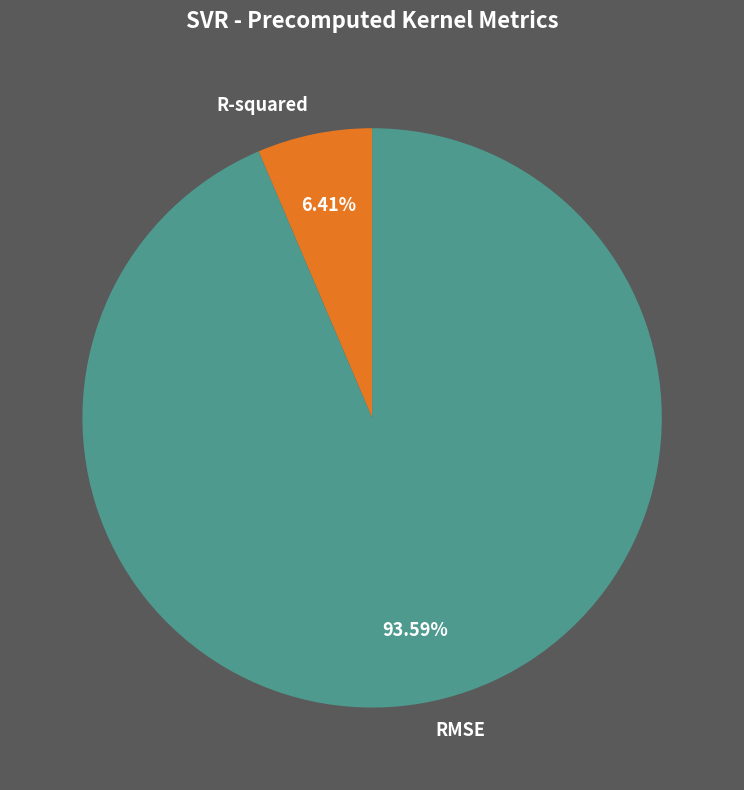

What is the total percentage of R-squared and RMSE?

100.0%